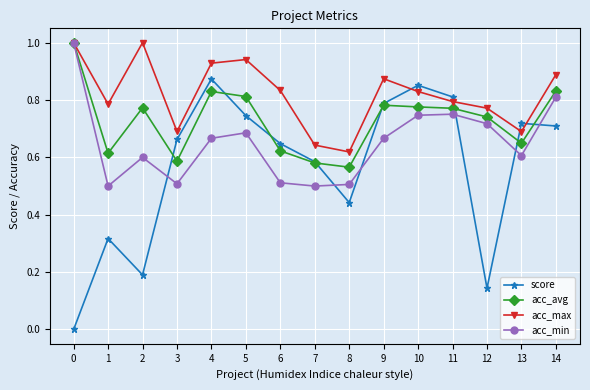

What are all the series names shown in the legend?

score, acc_avg, acc_max, acc_min